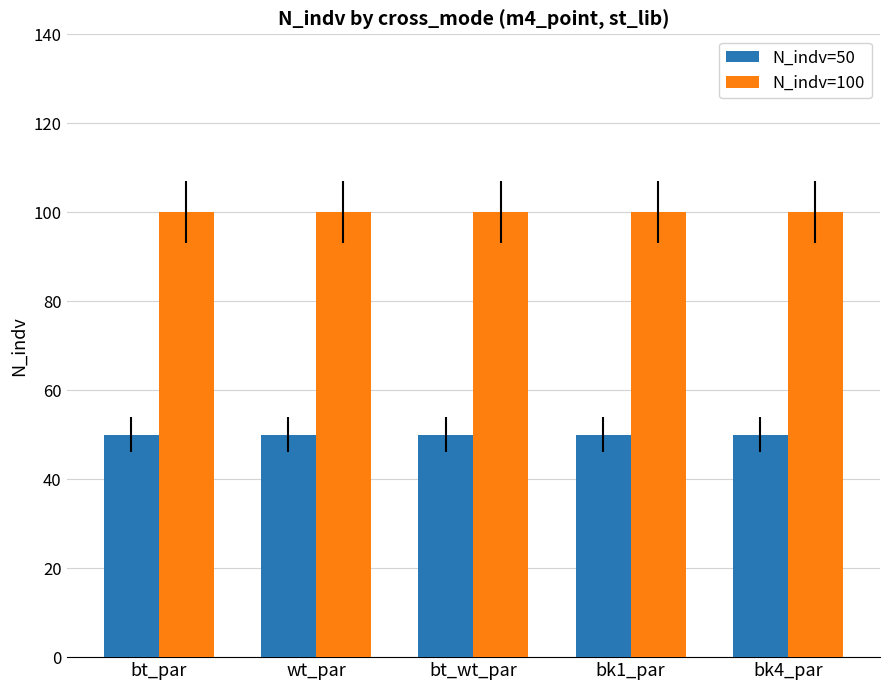

Reading left to right, extract all data points from this chart.

N_indv=50: bt_par=50	wt_par=50	bt_wt_par=50	bk1_par=50	bk4_par=50
N_indv=100: bt_par=100	wt_par=100	bt_wt_par=100	bk1_par=100	bk4_par=100